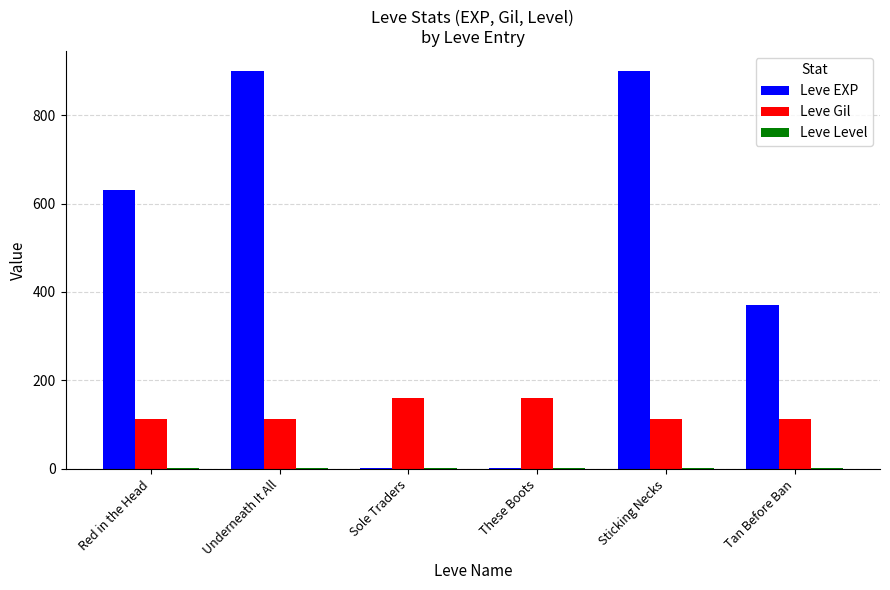

Which series has the largest total across all categories?

Leve EXP